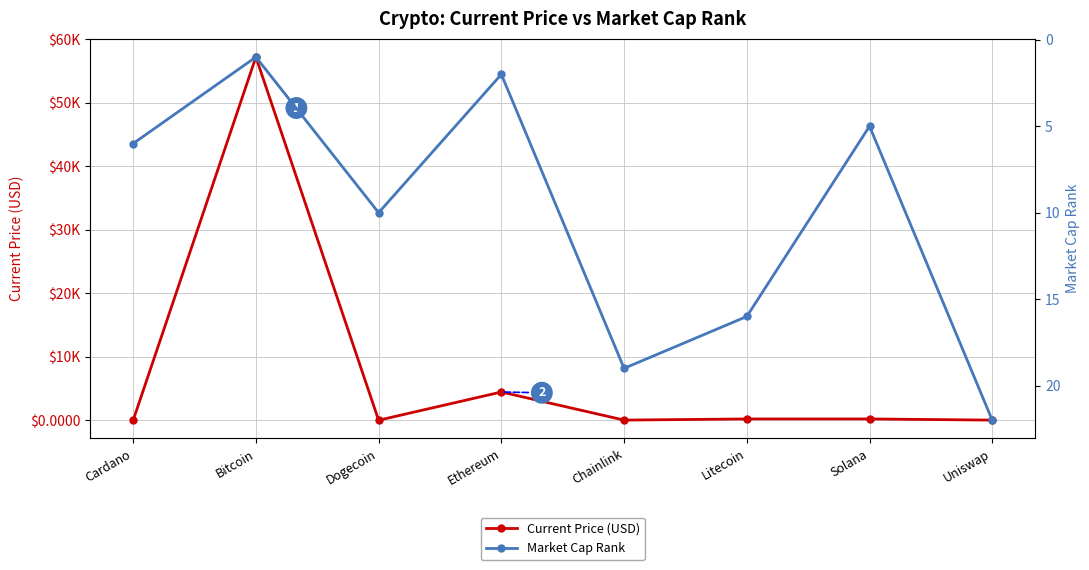

At which label is Market Cap Rank closest to 11?

Dogecoin